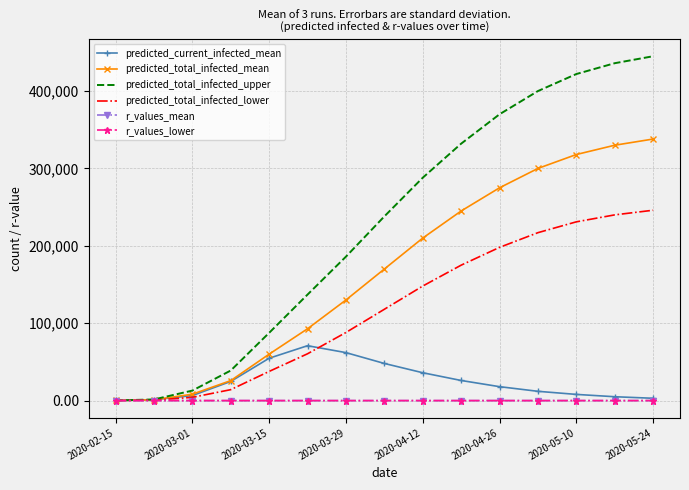

Which series has the largest total across all categories?

predicted_total_infected_upper